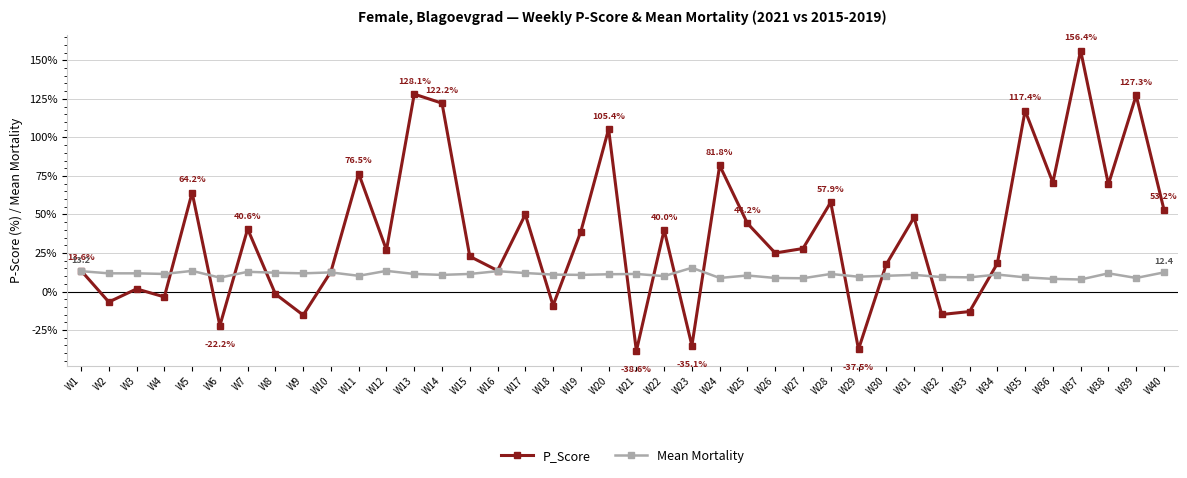

At W34, list the series in order from largest to smallest.

P_Score, Mean Mortality